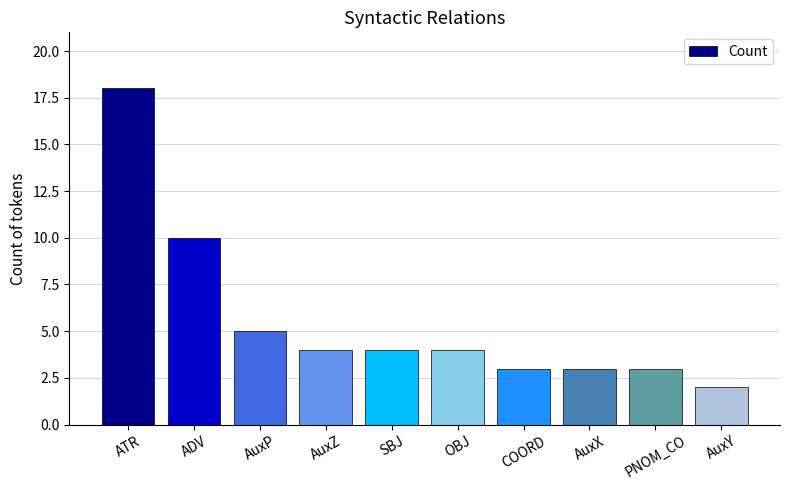

What position from the left is AuxZ?

4